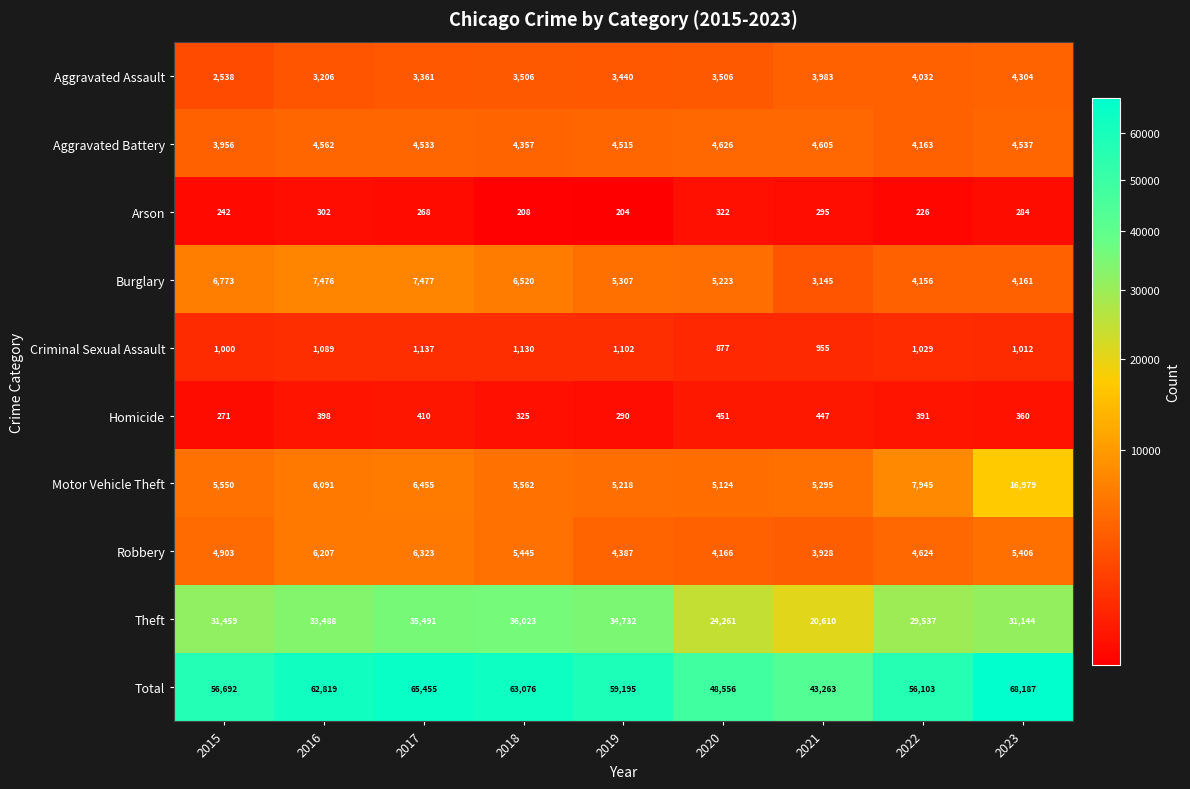

What value does the Arson series have at 2023, to the nearest 50?

300